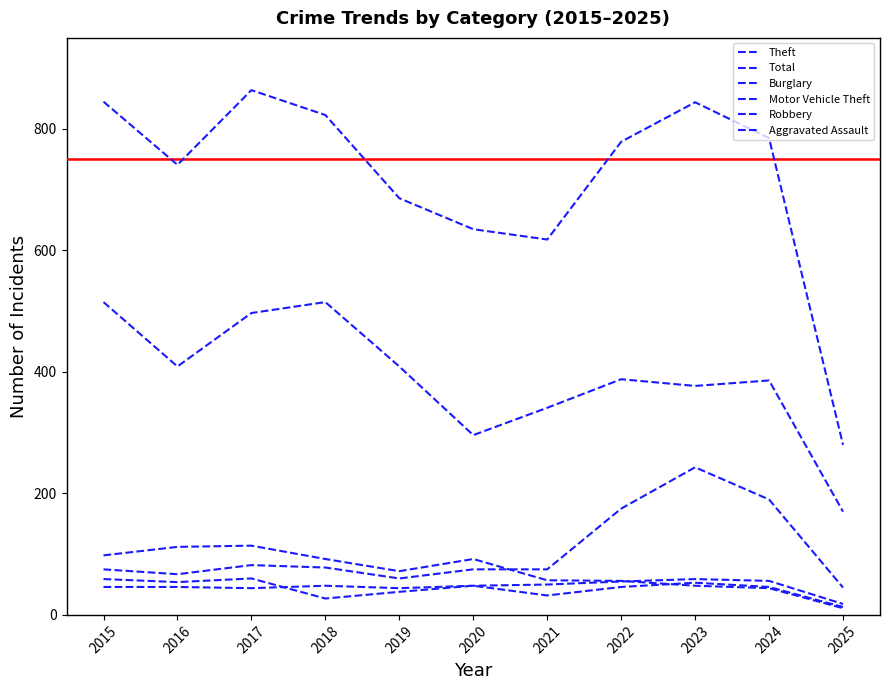

At which label does Theft first exceed 388?

2015